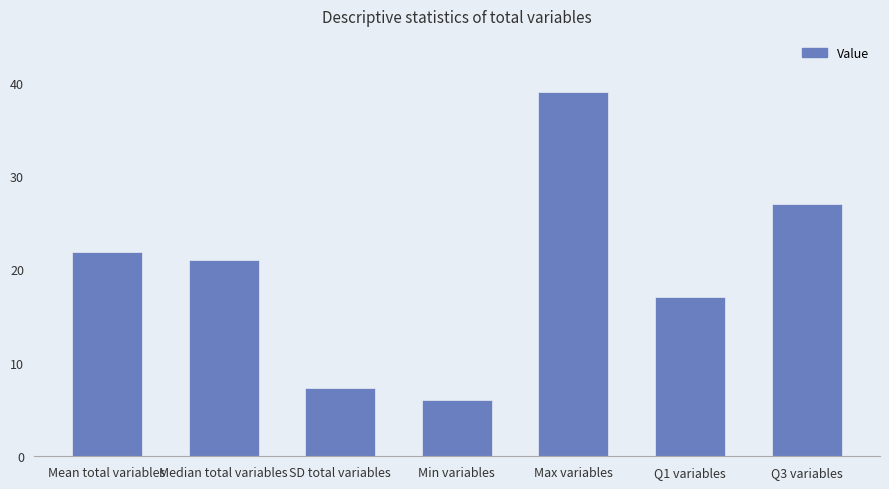

Is it true that the value at Max variables is 16.3?

False